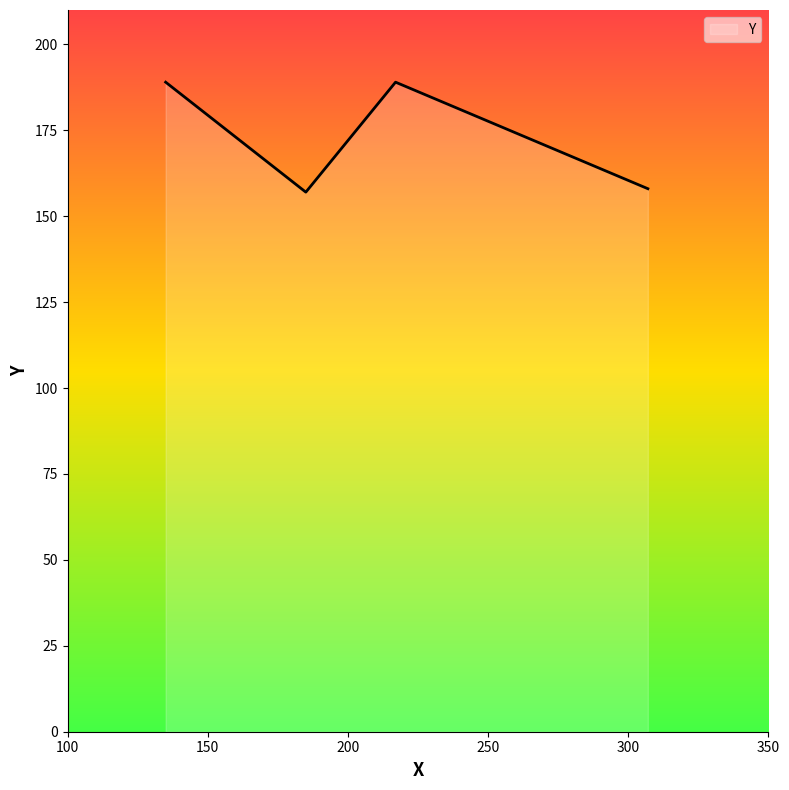

What is the minimum value shown in the chart?

157